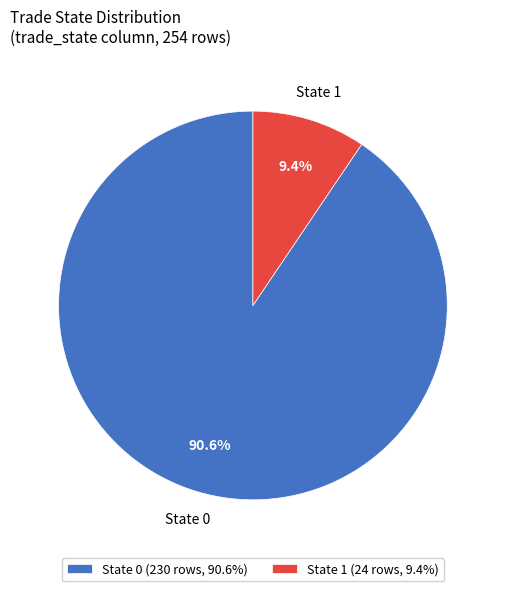

Rank the categories by value from lowest to highest.

State 1 (24 rows, 9.4%), State 0 (230 rows, 90.6%)